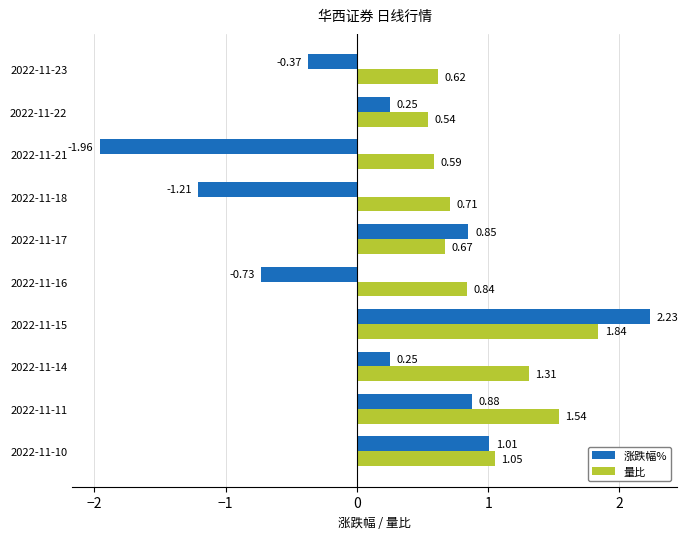

Between 2022-11-15 and 2022-11-21, which series saw the biggest shift?

涨跌幅%